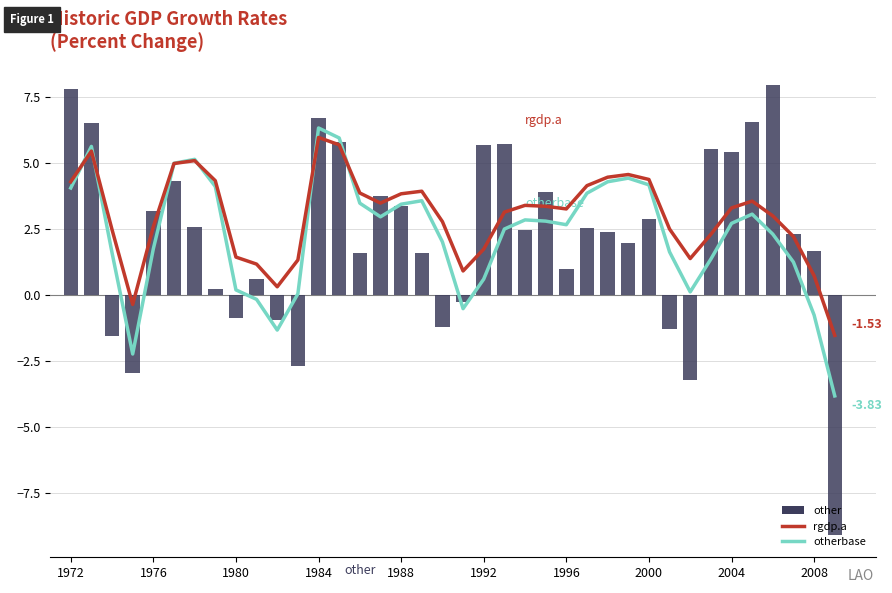

Are the bars grouped side by side (vs. stacked)?

Yes